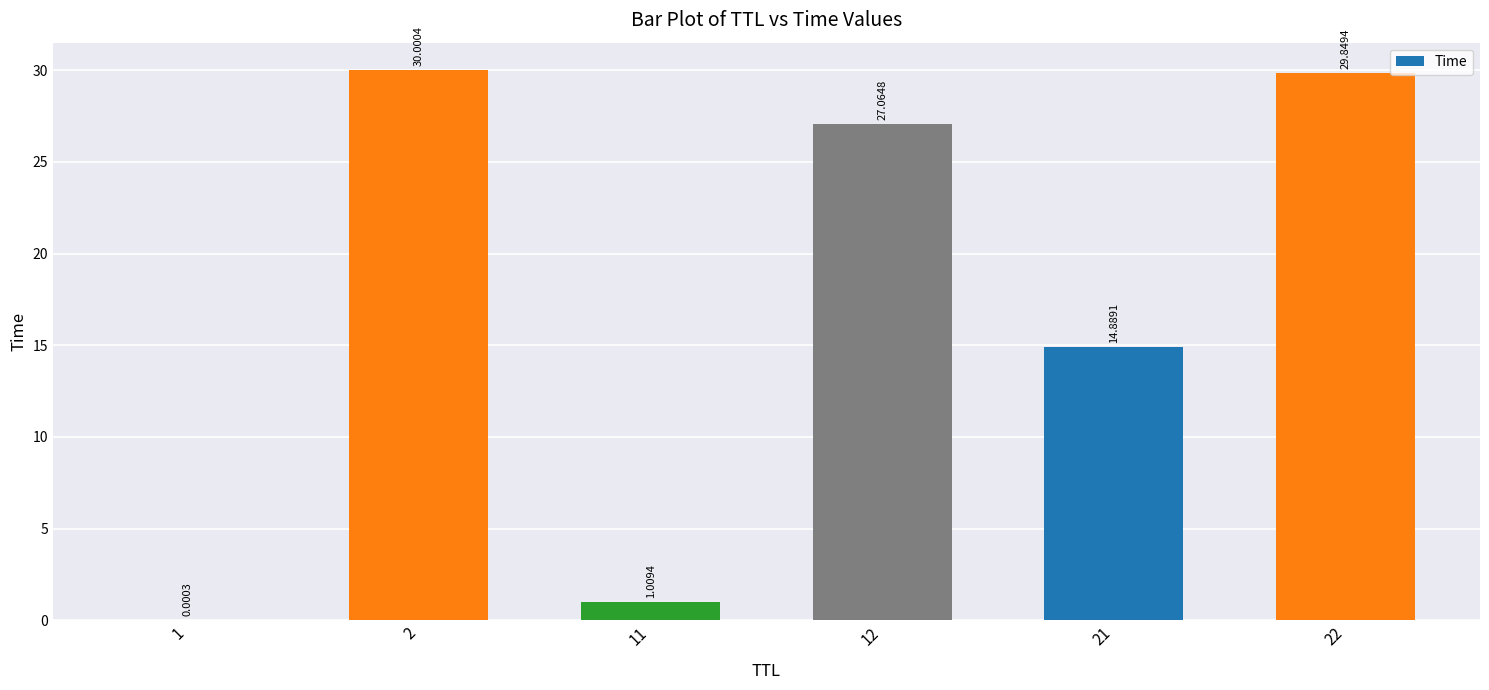

Between 12 and 21, which is larger?

12